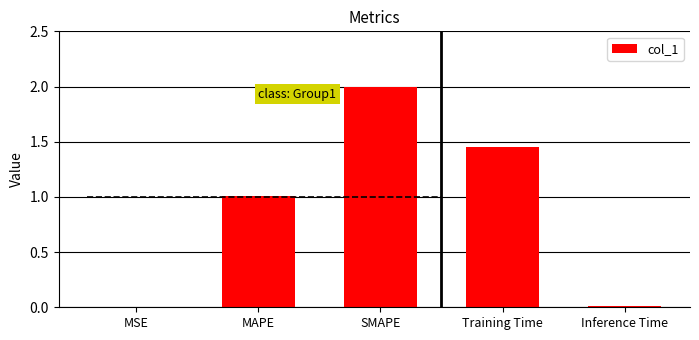

The chart shows a value of 1.5 at Training Time. True or false?

True